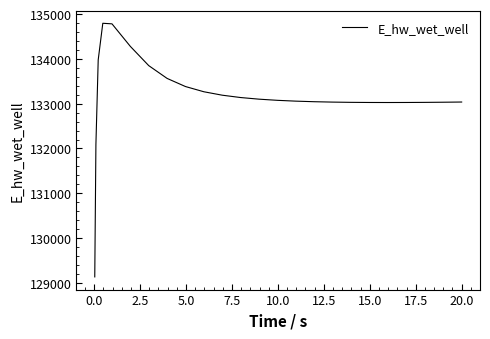

What is the maximum value shown in the chart?

134795.7